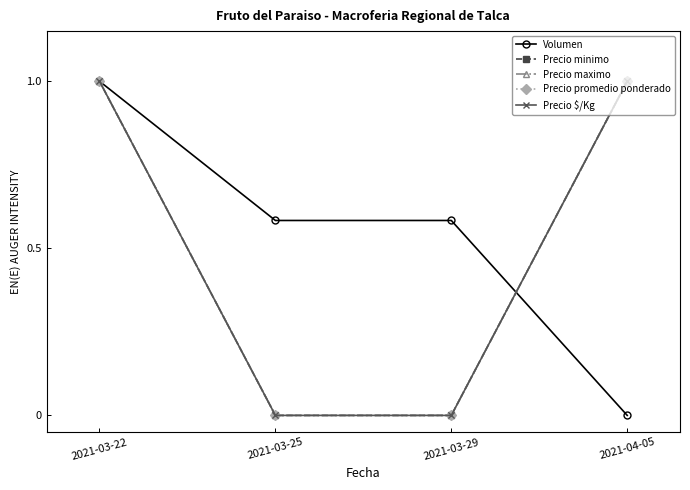

What is the sum of the Precio promedio ponderado values at 2021-03-29 and 2021-03-22?

1.0